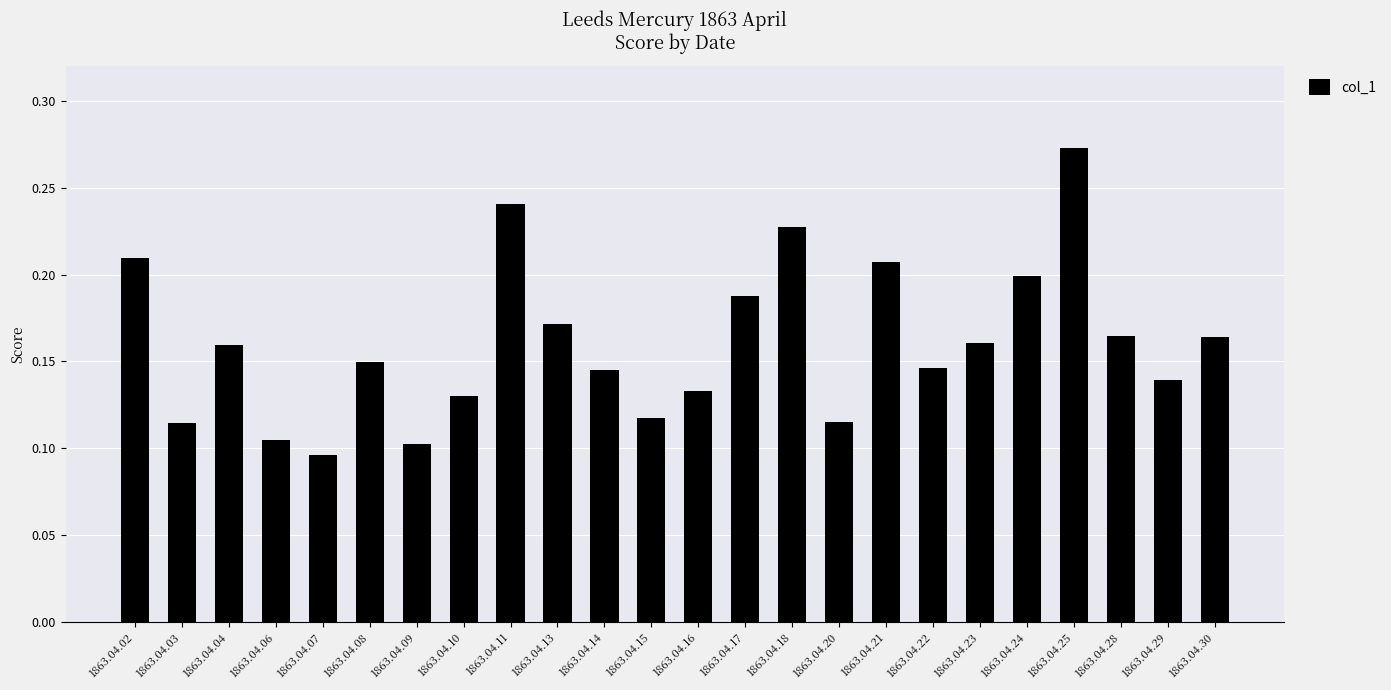

The value at 1863.04.21 is 0.1. True or false?

False